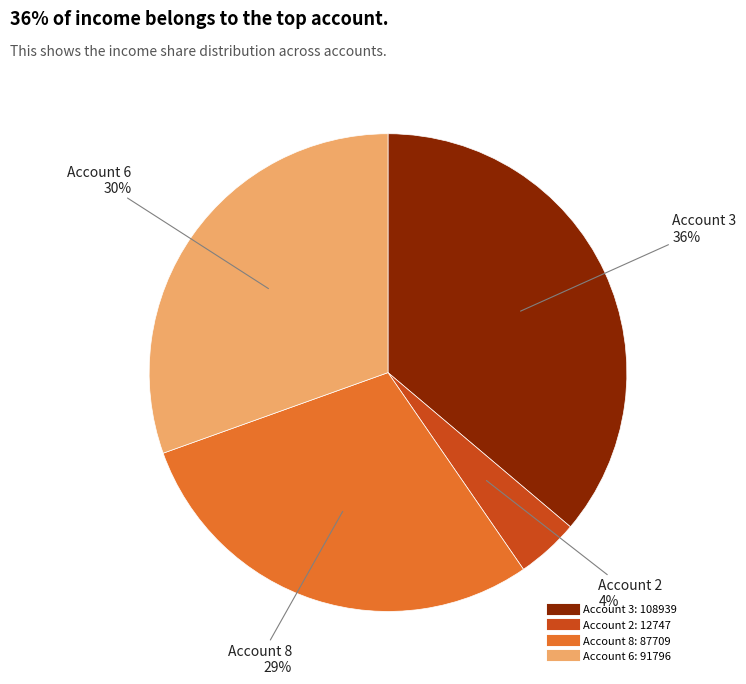

Is there a majority slice in this chart?

No